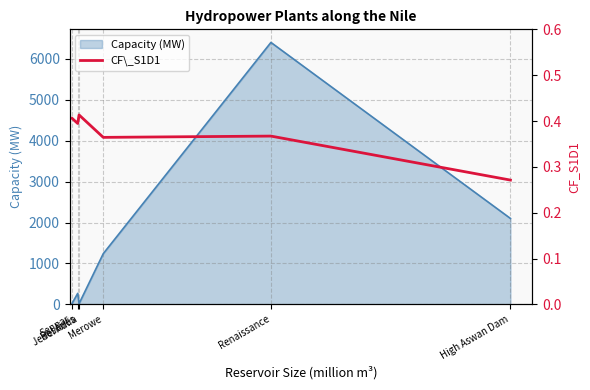

What is the maximum value shown in the chart?

0.4